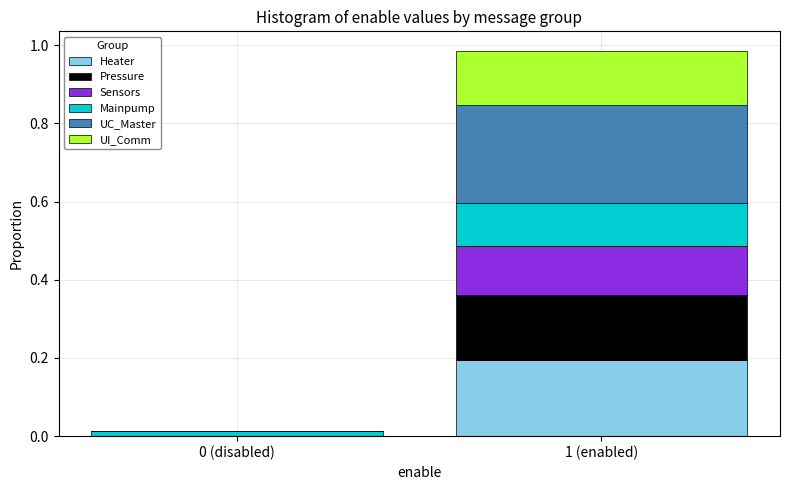

What is the total value across all series at 1 (enabled)?

1.0